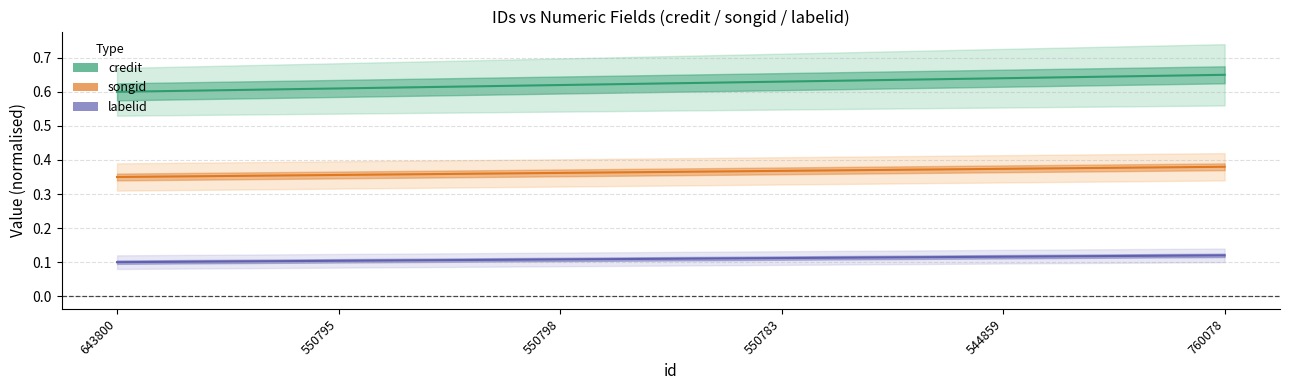

The value of songid at 550795 is 0.5. True or false?

False